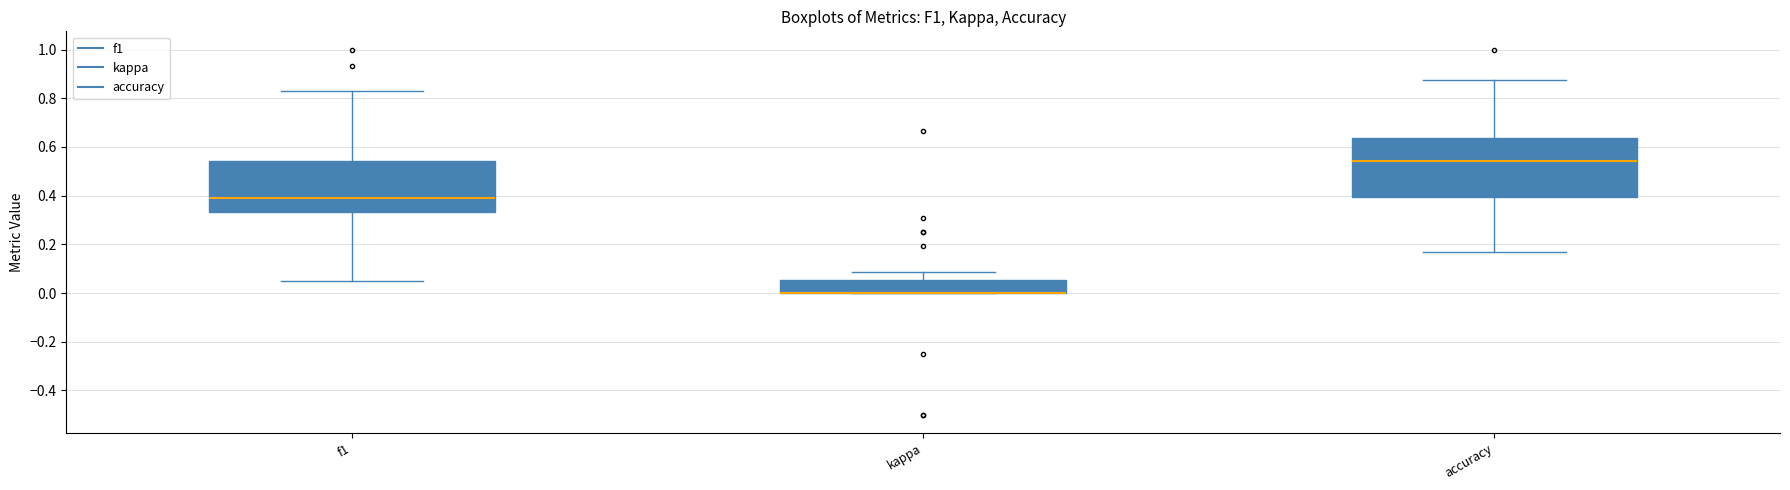

Reading left to right, transcribe this box plot: for each box, give where its median line is, the range the box spans, and where its two whiskers end, as read against the y-axis. The values are not printed on the chart, so give them approximately, as read against the axis.

f1: median 0.40, box 0.34 to 0.54, whiskers 0.04 to 0.82
kappa: median 0.00 (drawn on the box's lower edge), box 0.00 to 0.06, whiskers 0.00 to 0.08
accuracy: median 0.54, box 0.40 to 0.64, whiskers 0.16 to 0.88